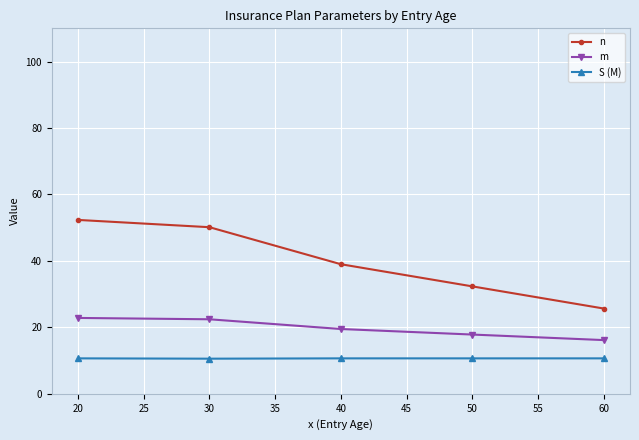

List the labels in order of n value, smallest first.

60, 50, 40, 30, 20